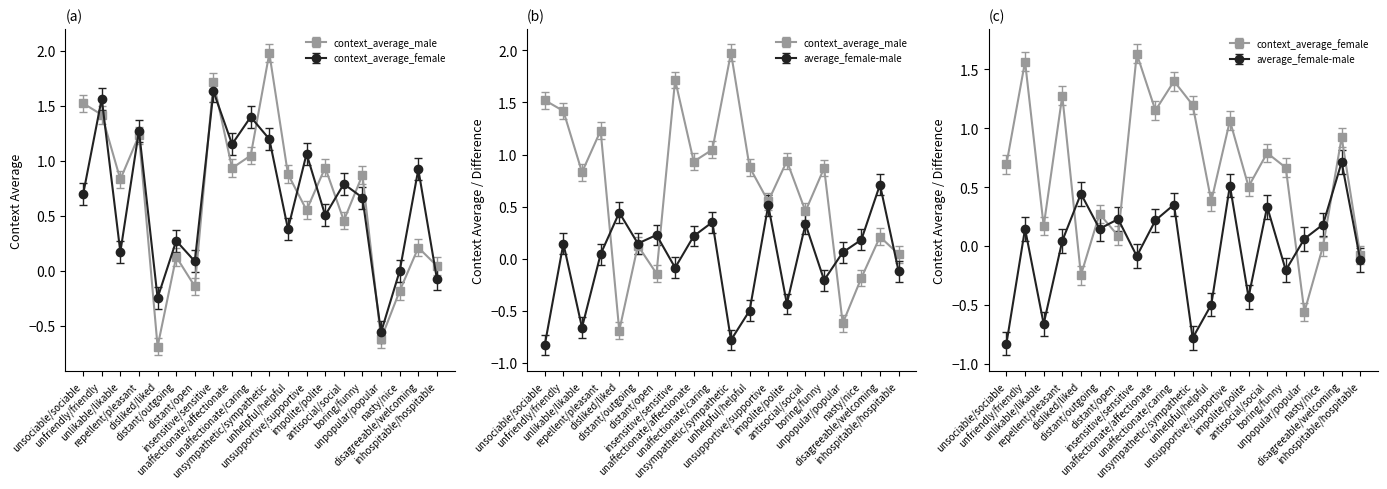

How many data points in context_average_male are less than 0?

4